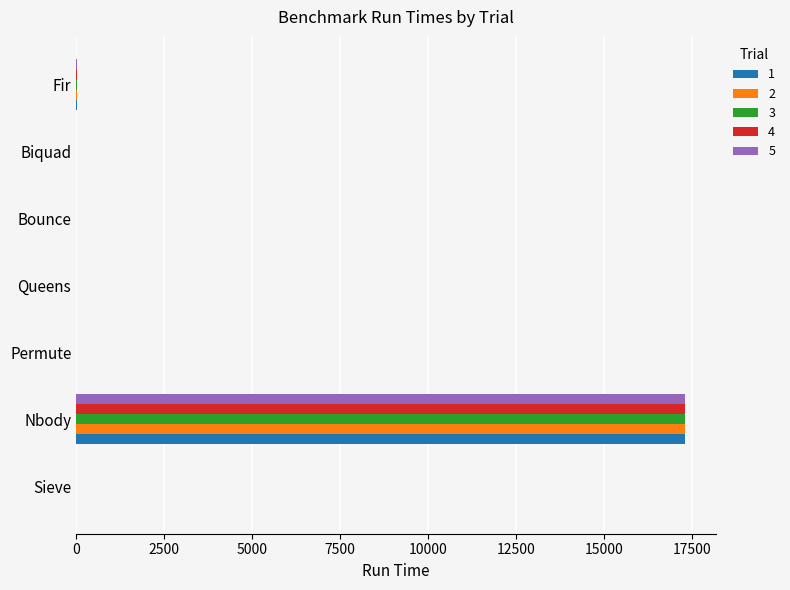

At which label does 1 reach its peak?

Nbody